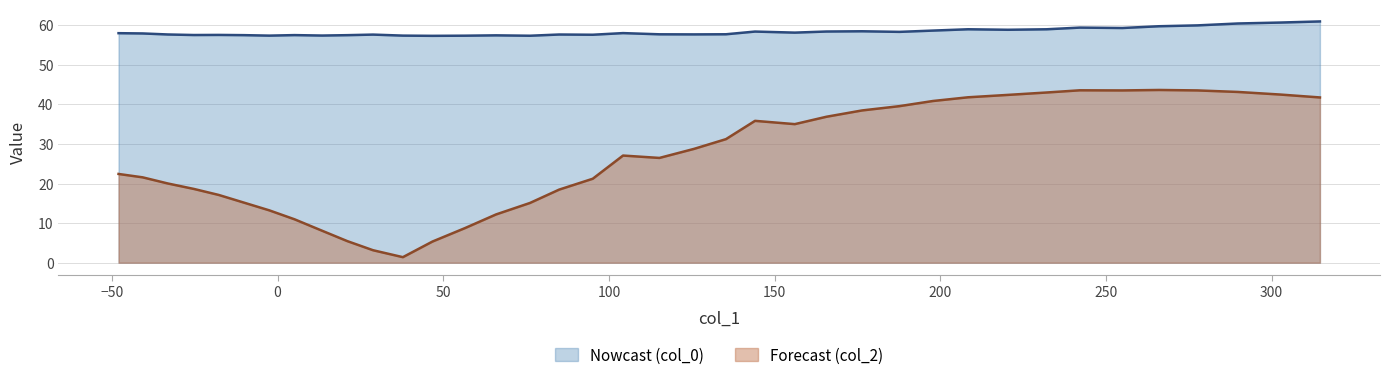

Does the chart display data point markers on the line(s)?

No